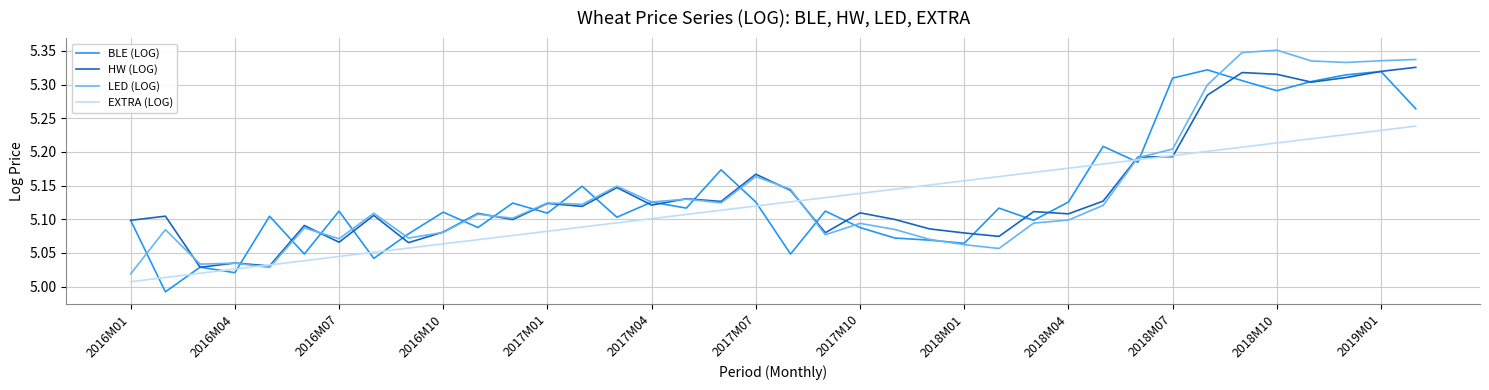

How many interior local valleys does the LED (LOG) series have?

11